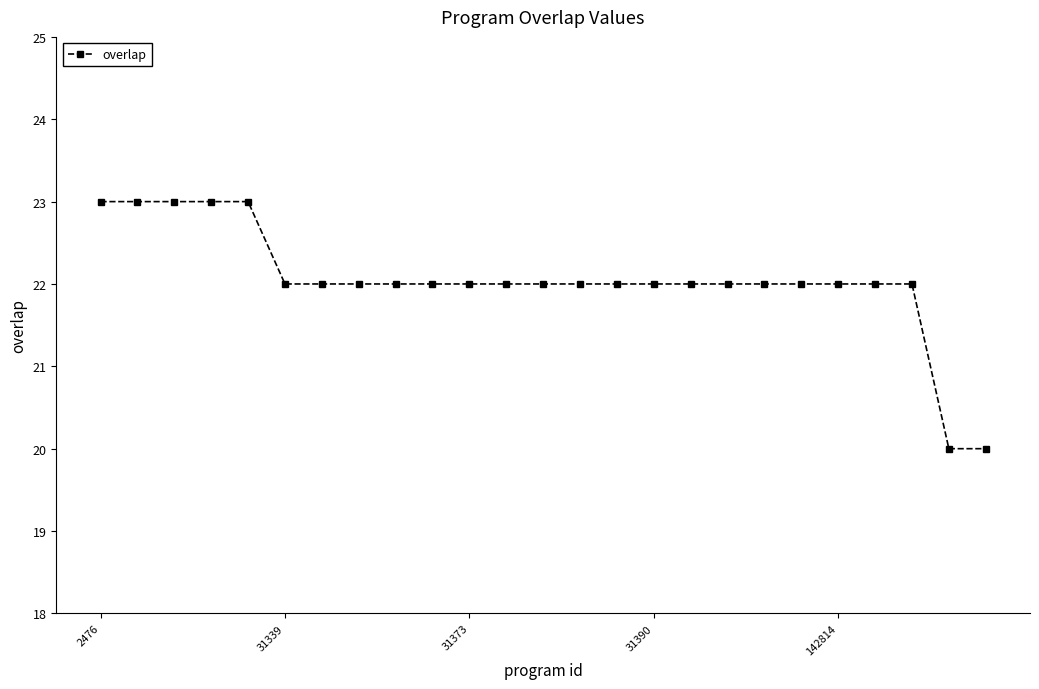

What is the difference between the second highest and second lowest values?

3